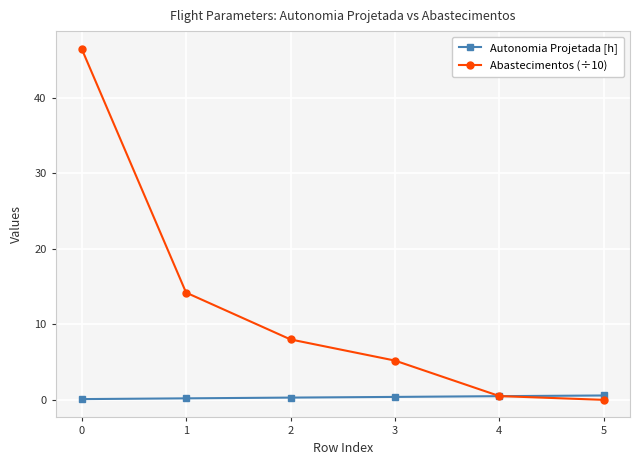

True or false: Abastecimentos (÷10) has more than 1 points higher than both neighbors.

False